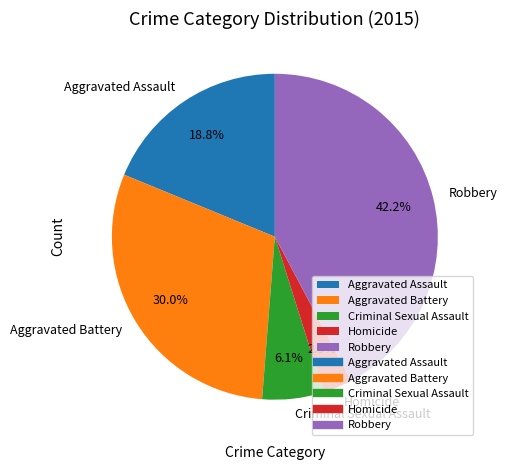

How many segments does this pie chart have?

5